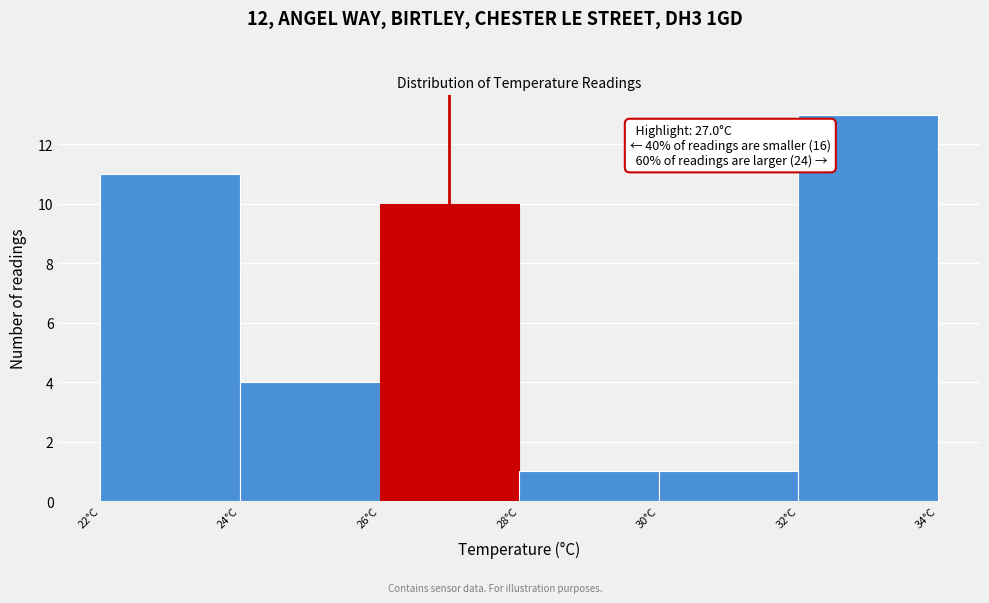

Over which range of the x-axis is the bar tallest?

32 to 34